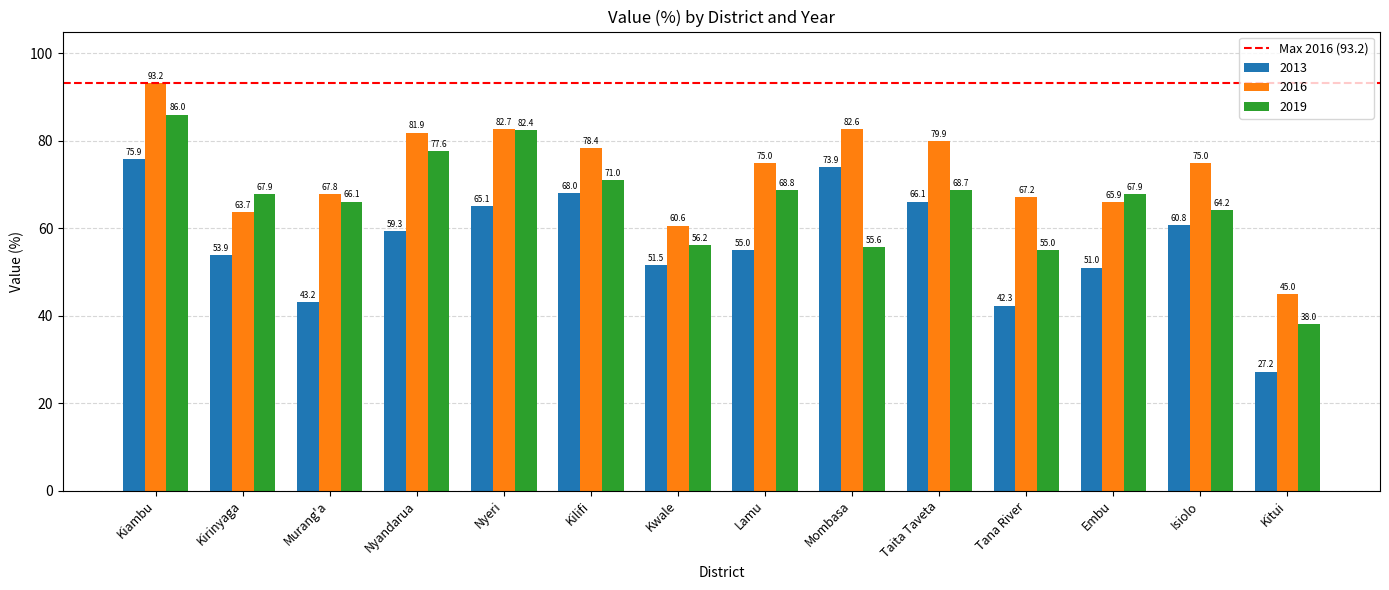

The value of 2019 at Kiambu is 117.6. True or false?

False